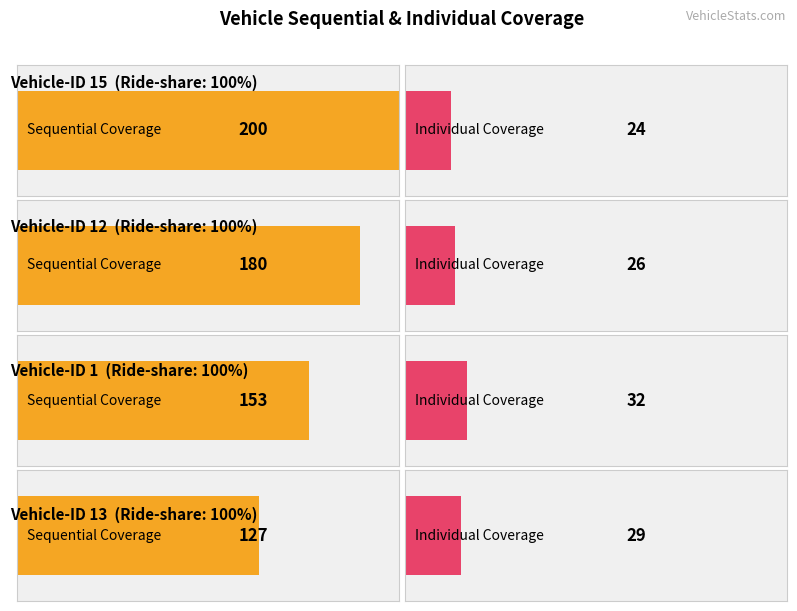

Is it true that Sequential Coverage equals 44 at 5?

False